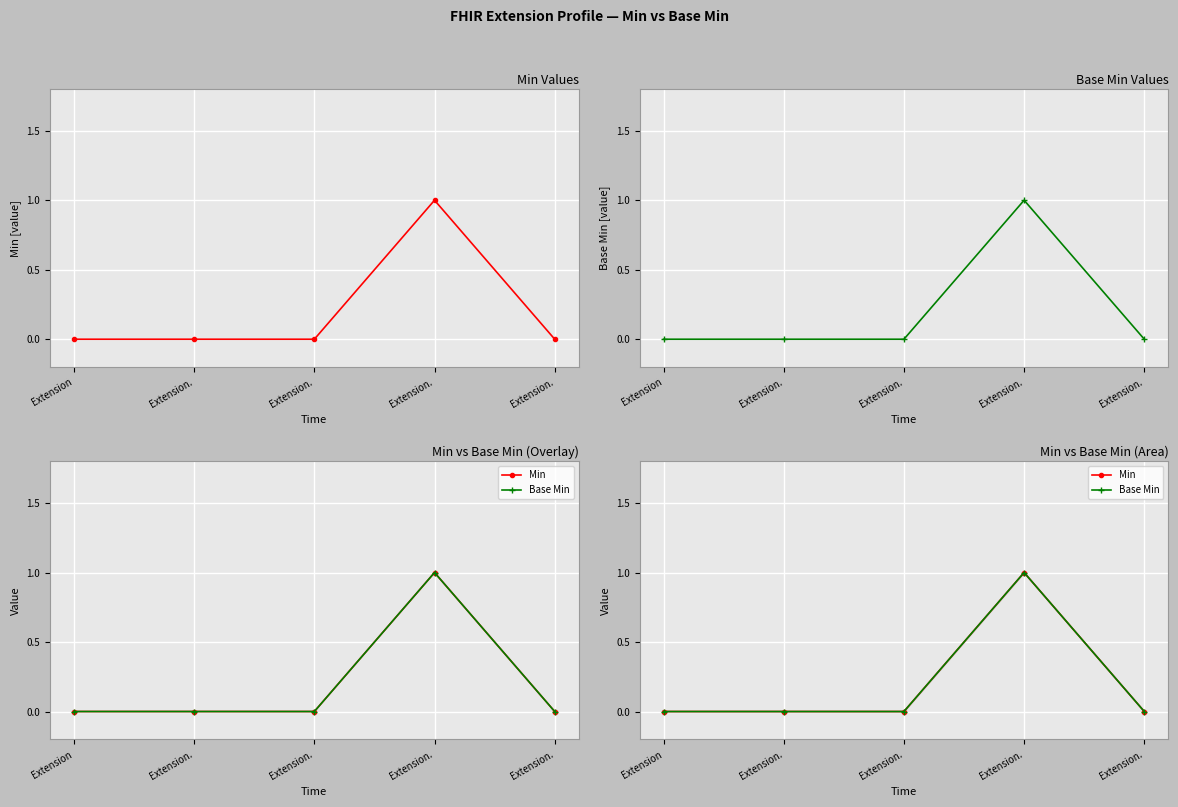

Count the number of data series in this chart.

2